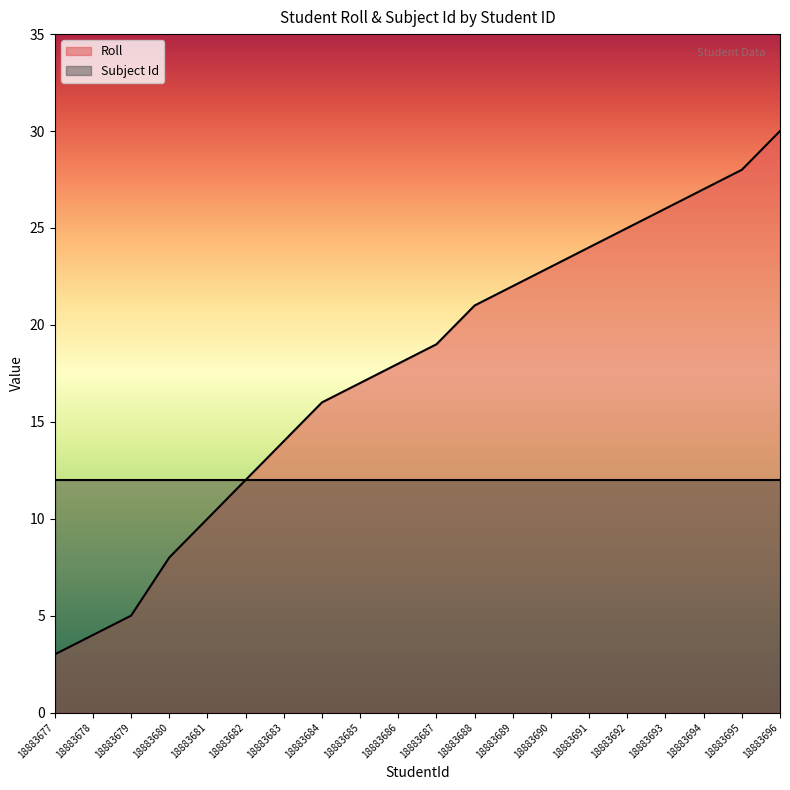

Which label corresponds to the smallest value in the chart?

18883677